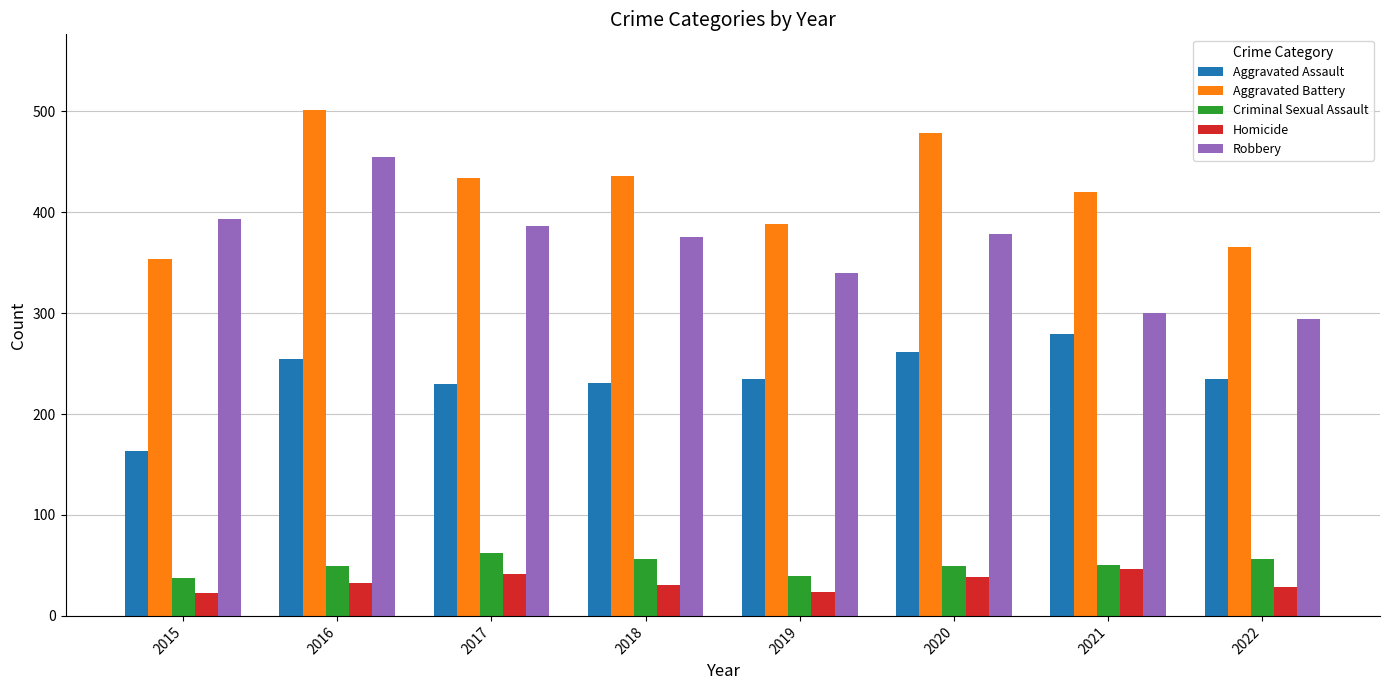

Is it true that Aggravated Assault equals 255 at 2016?

True